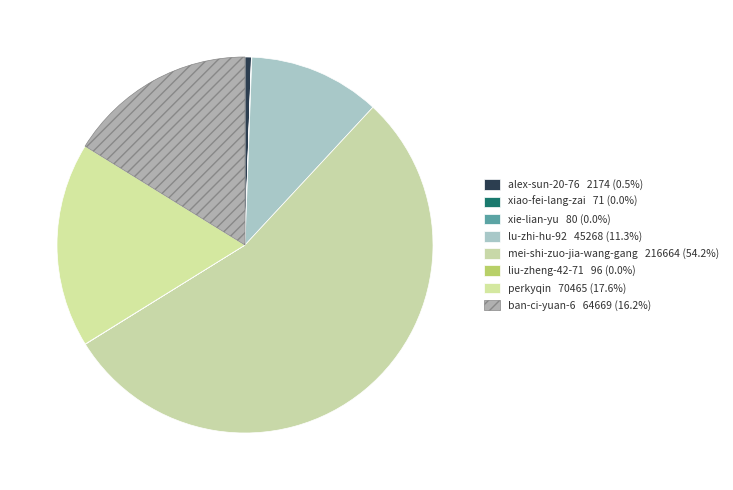

Which slice represents more than half of the pie?

mei-shi-zuo-jia-wang-gang